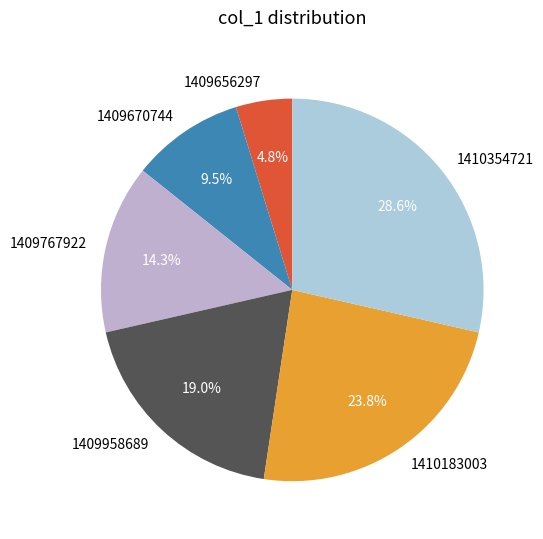

Does 1409670744 account for over 50% of the chart?

No